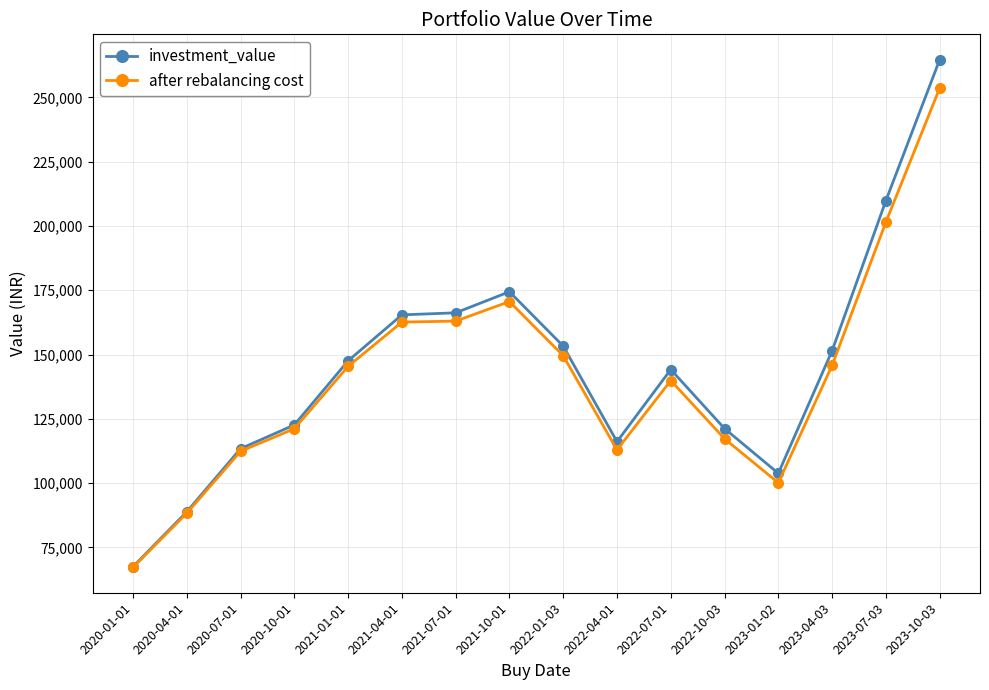

Between 2021-01-01 and 2023-01-02, which series saw the biggest shift?

after rebalancing cost